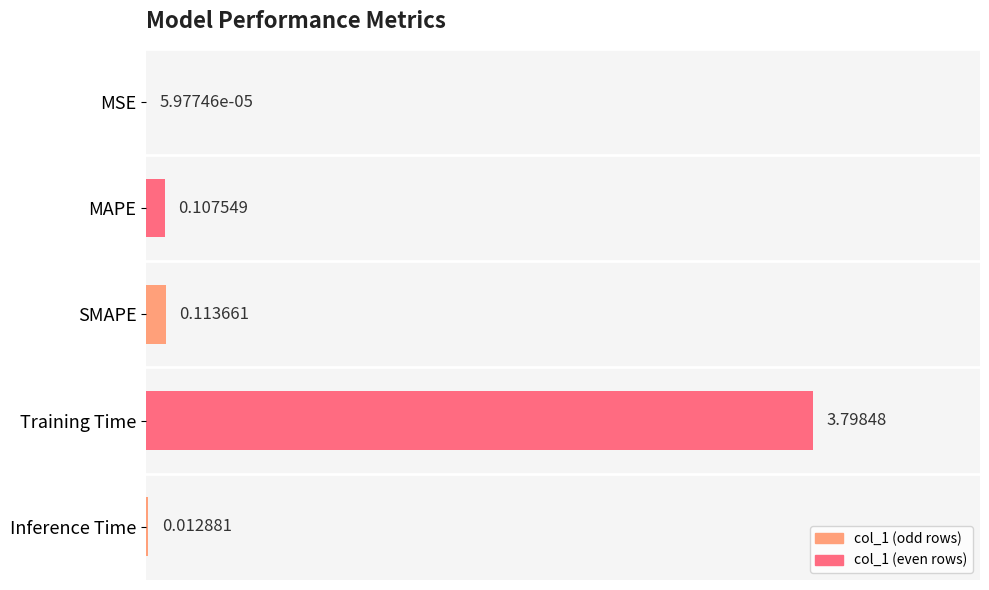

Which has a higher value, SMAPE or MSE?

SMAPE